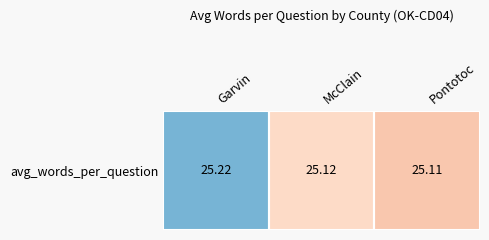

What is the difference between the maximum and minimum values?

0.1